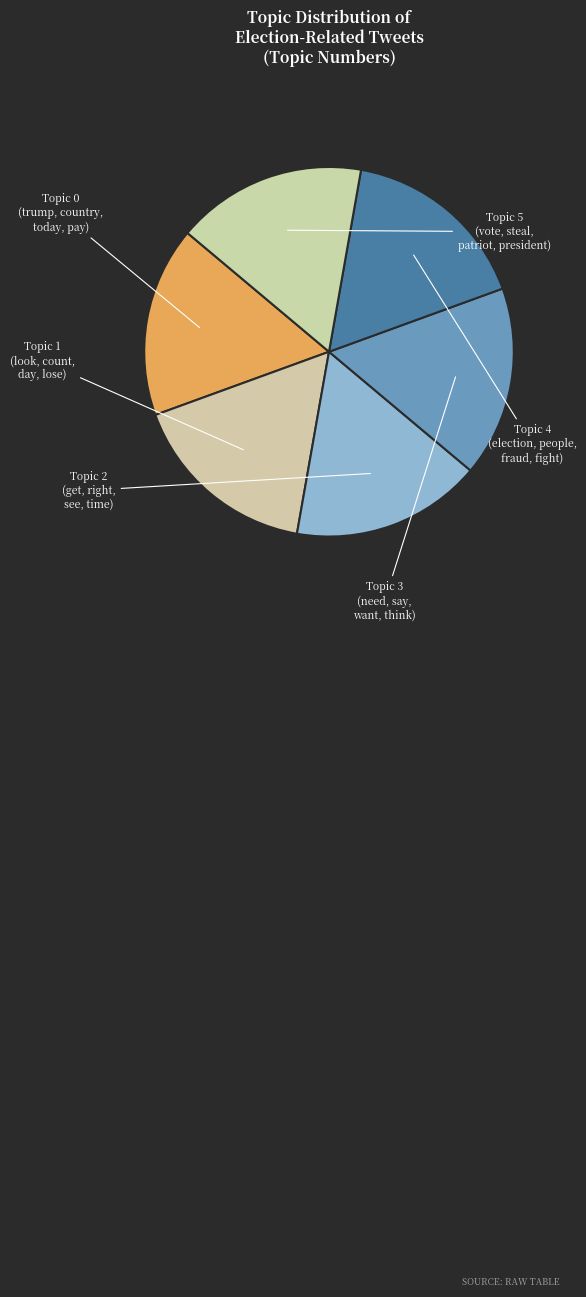

Does any single category account for the majority?

No